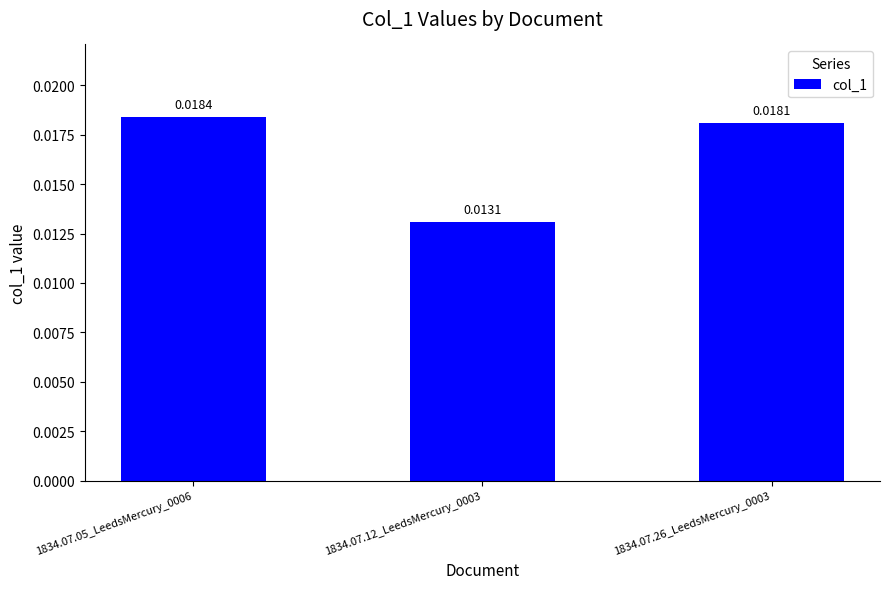

Between 1834.07.05_LeedsMercury_0006 and 1834.07.26_LeedsMercury_0003, which is larger?

1834.07.05_LeedsMercury_0006